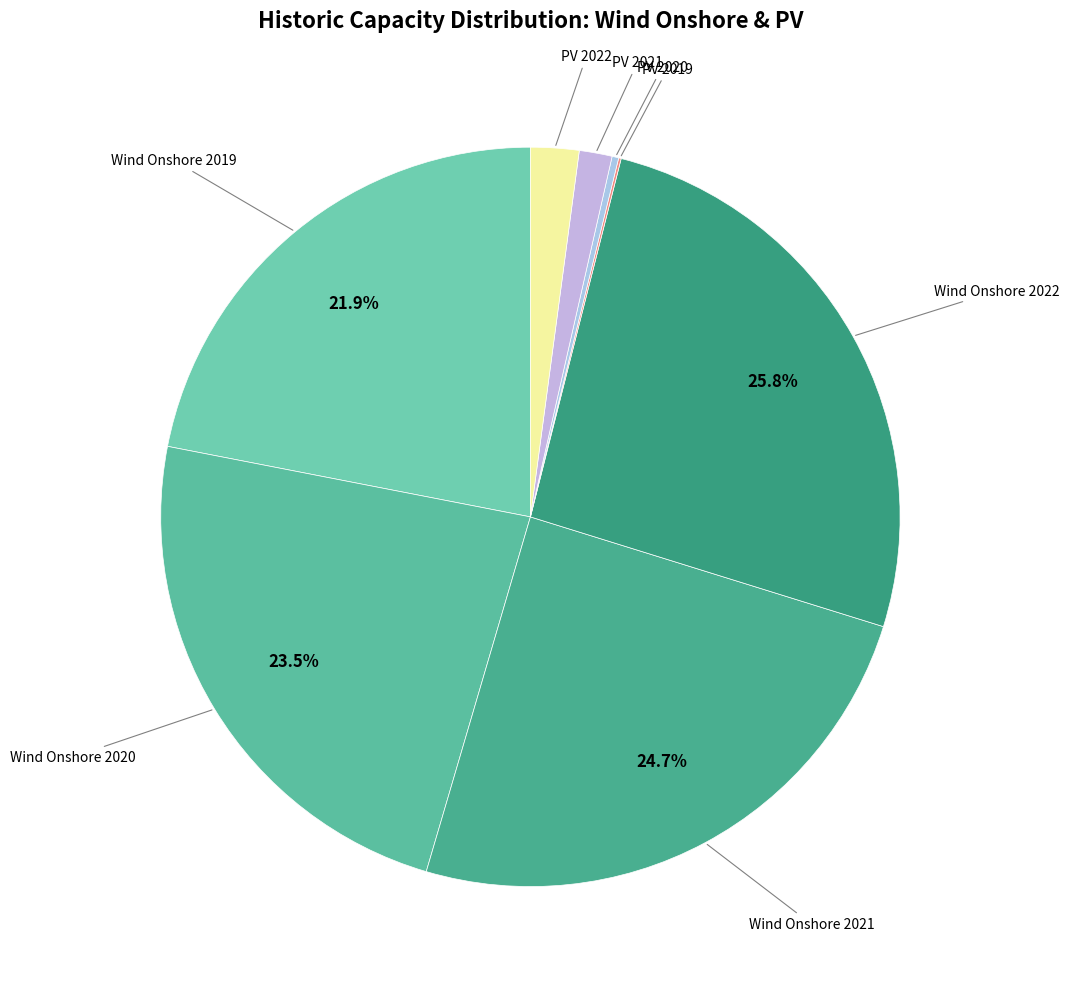

What is the smallest slice in the pie chart?

PV 2019